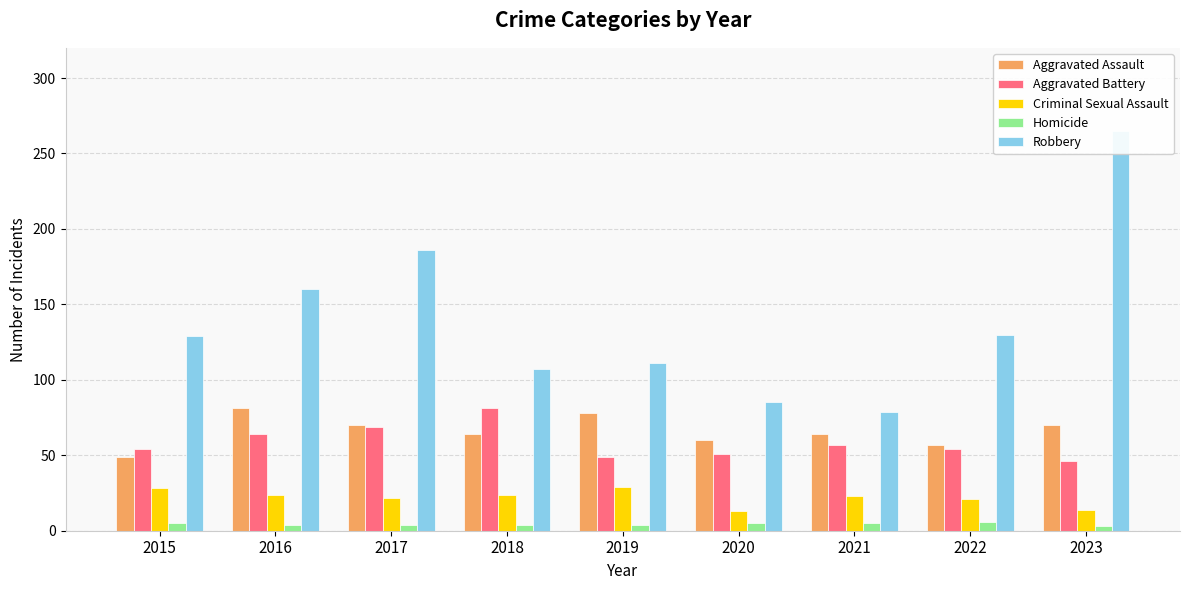

At which category does the chart reach its minimum across all series?

2023